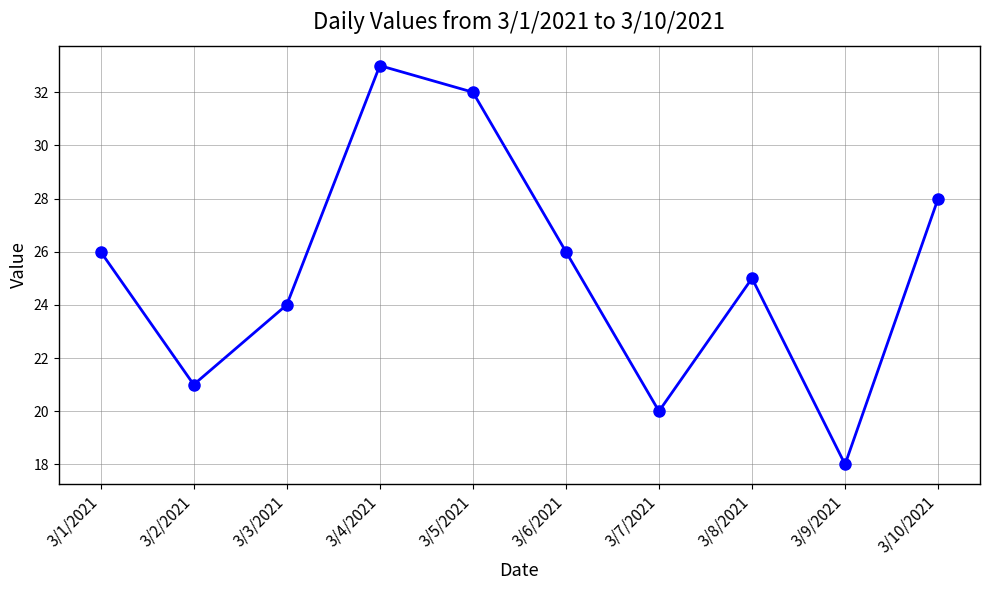

Reading right to left, what are all the values shown in this chart?

28	18	25	20	26	32	33	24	21	26